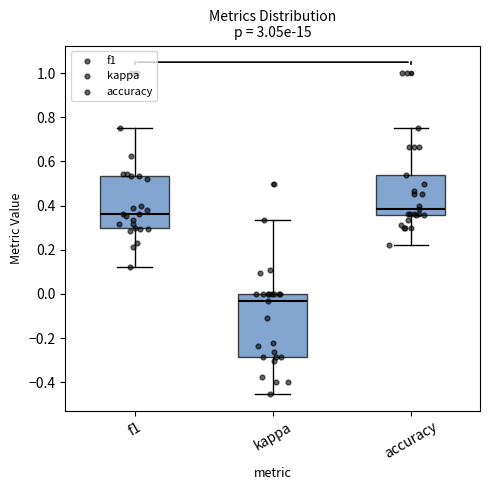

Which box has the highest median line?

accuracy